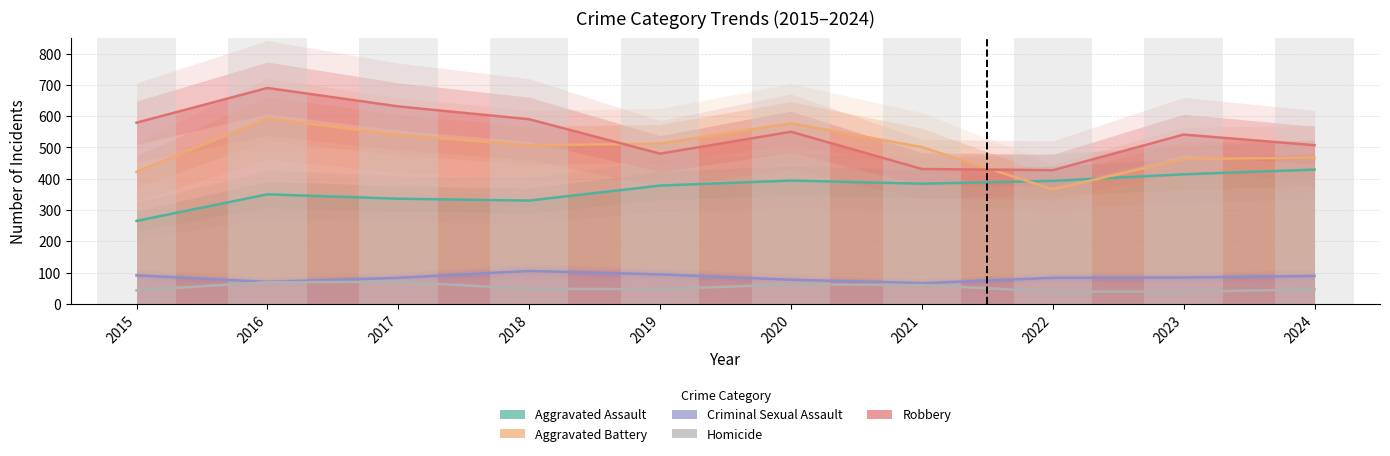

What is the difference between the maximum and minimum values in the Criminal Sexual Assault series?

39